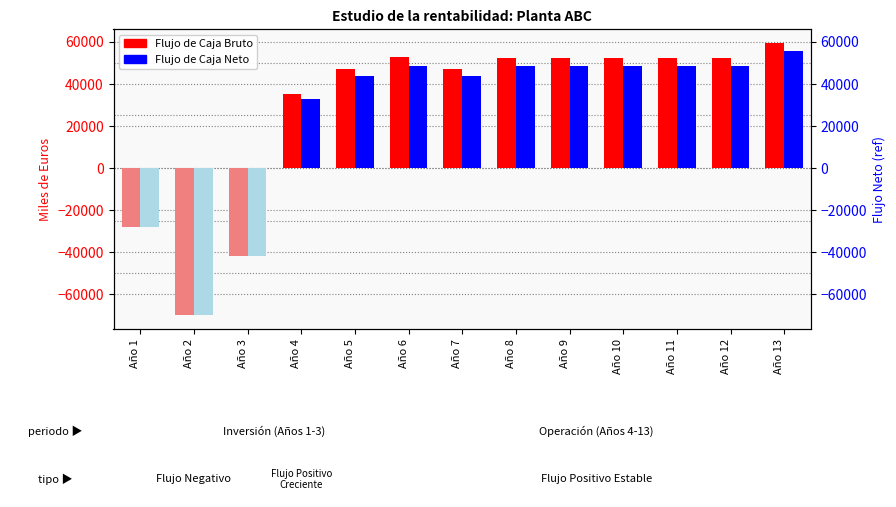

True or false: Flujo de Caja Bruto has a value of 52029.8 at Año 12.

True